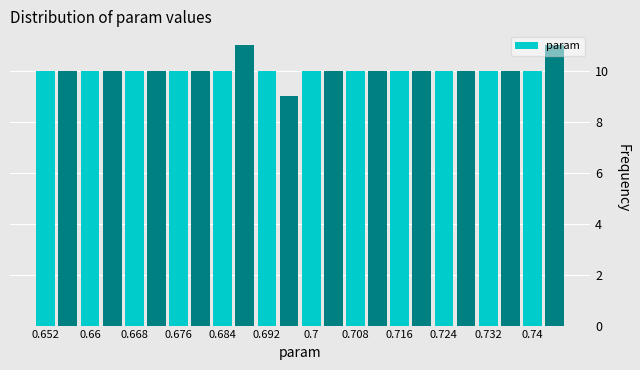

What is the height of the bar covering 0.722 to 0.726 on the x-axis? The values are not printed on the chart, so give them approximately, as read against the axis.

10